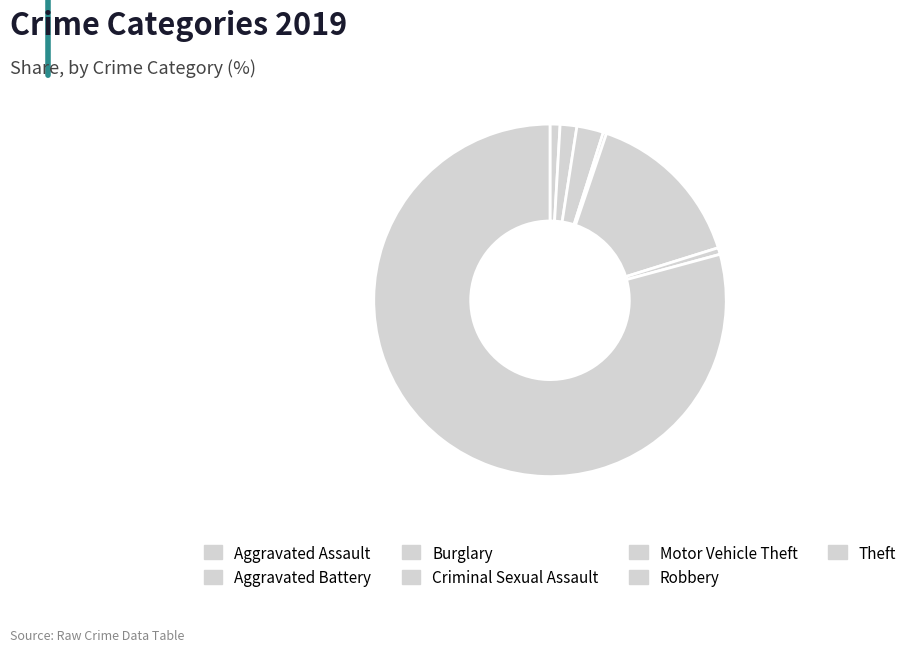

To the nearest percent, what percentage of the pie is Theft?

79%